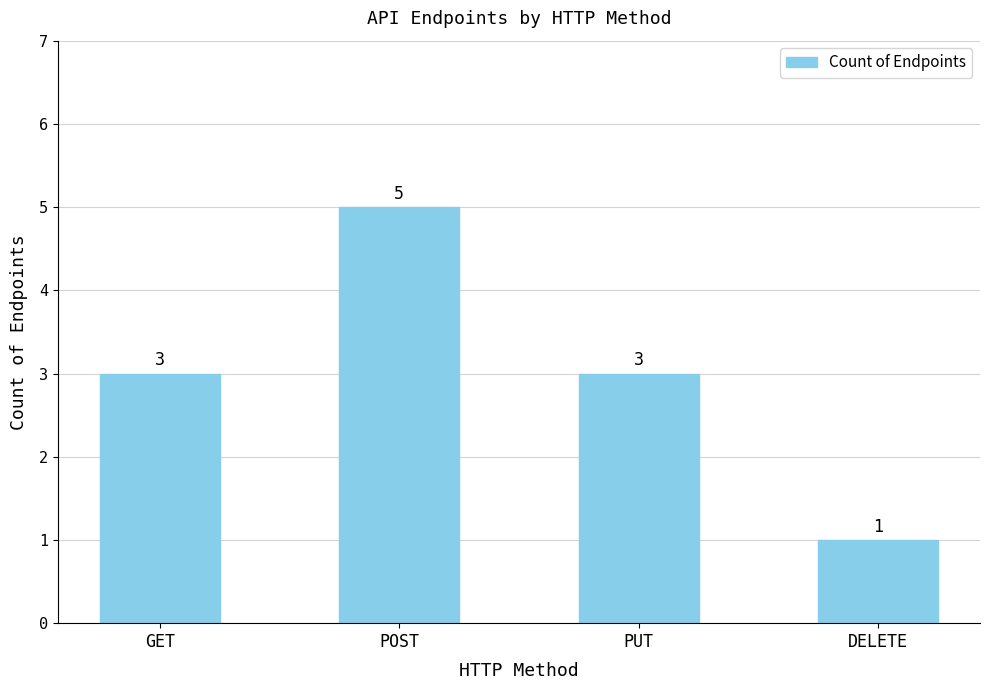

Reading left to right, extract all data points from this chart.

3	5	3	1